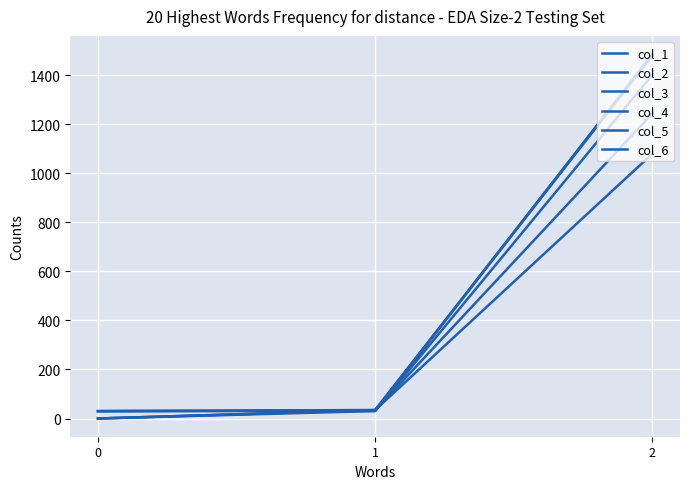

The col_2 series shows 0.0 at 0. True or false?

True